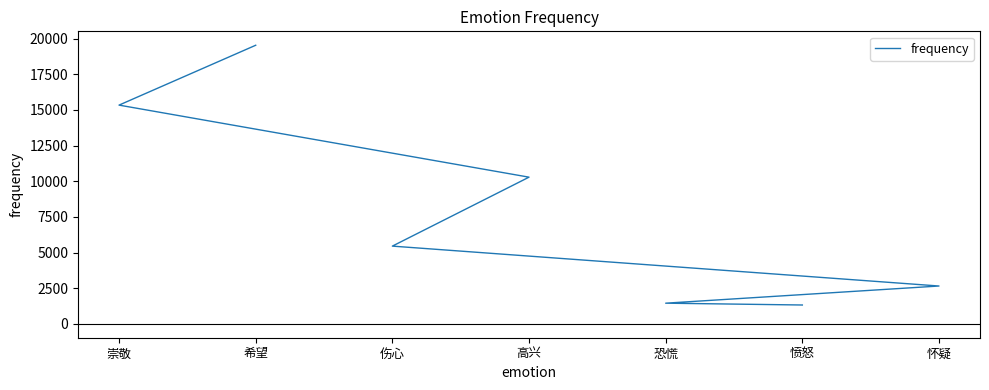

Does the chart display data point markers on the line(s)?

No